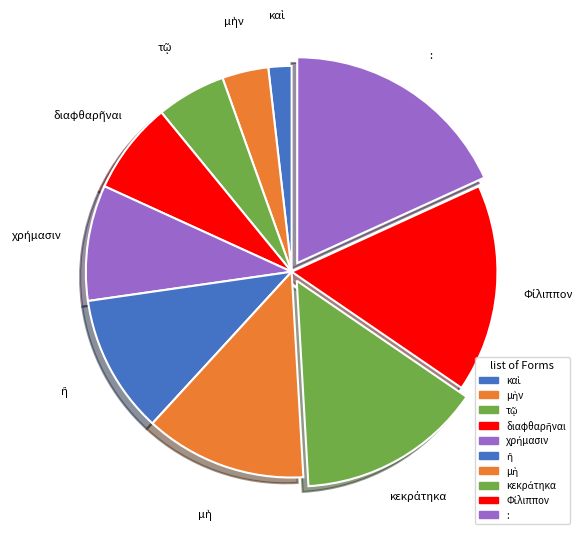

The : slice represents 9% of the pie. True or false?

False